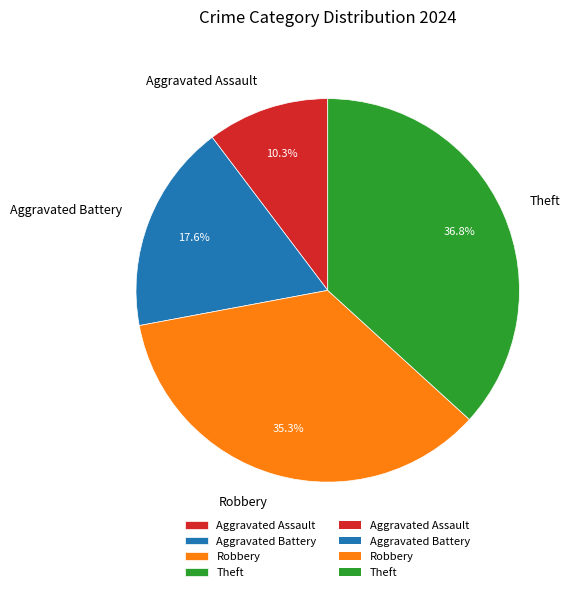

What percentage is NOT represented by Aggravated Assault?

89.7%